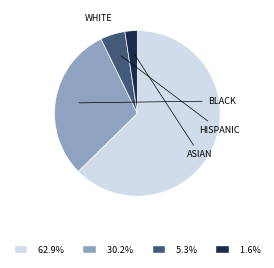

Is there any slice that represents more than half of the pie?

Yes